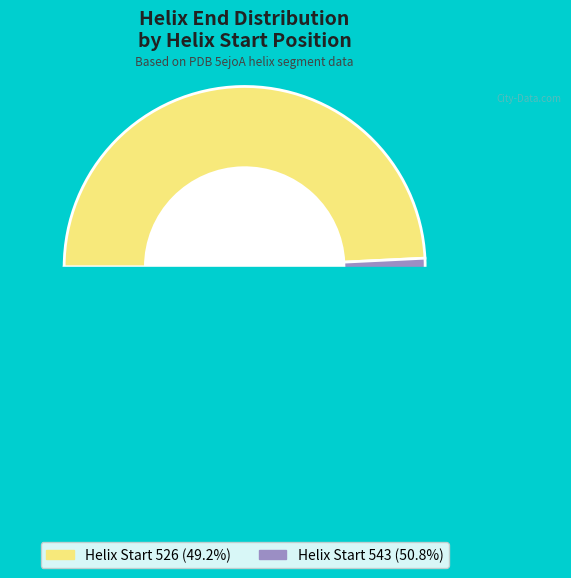

The 543 slice represents 63% of the pie. True or false?

False